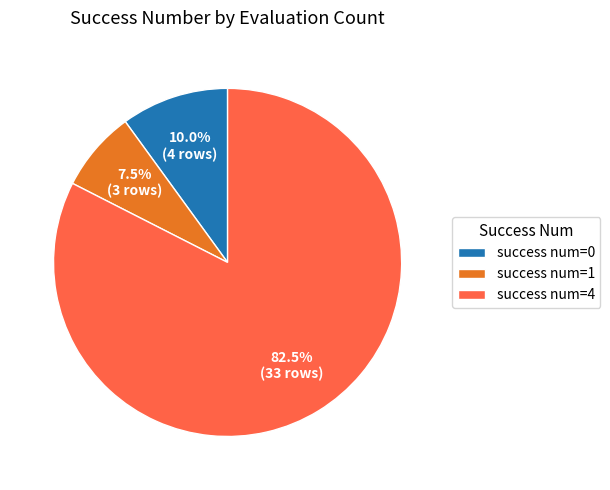

What portion of the pie excludes success num=0?

90.0%